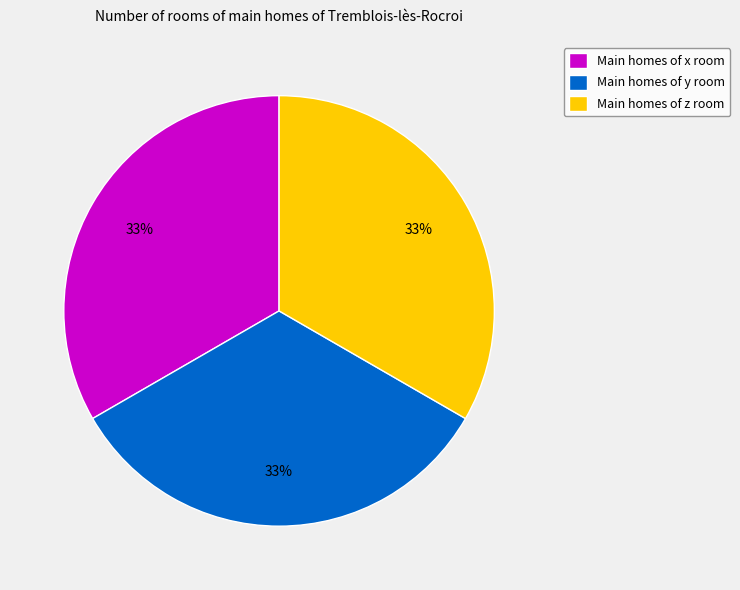

What is the ratio of the value at Main homes of y room to the value at Main homes of z room?

1.0